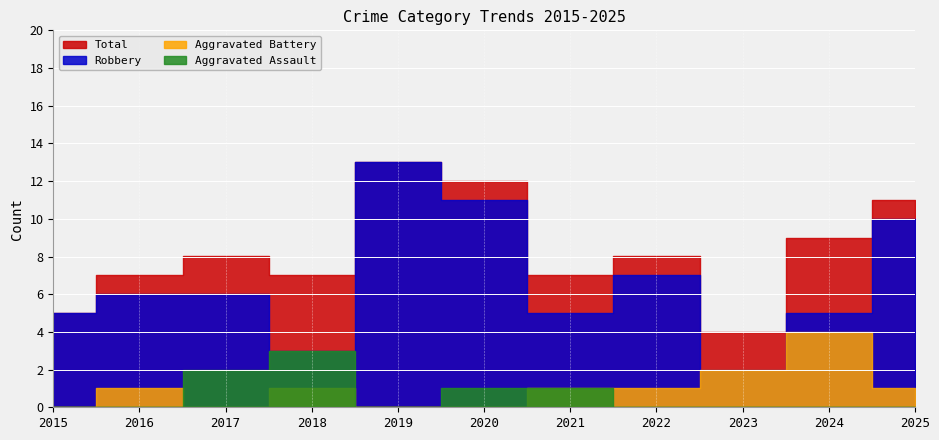

The Robbery series shows 3 at 2025. True or false?

False